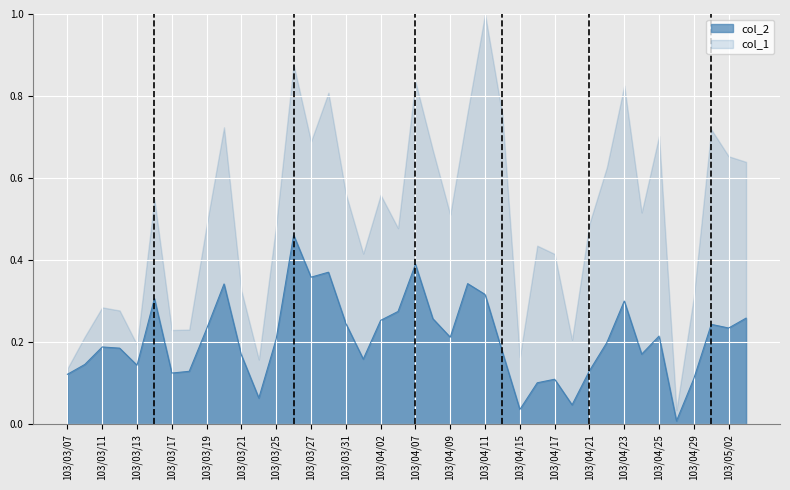

What is the sum of the values at 103/03/18 and 103/04/03?

0.4